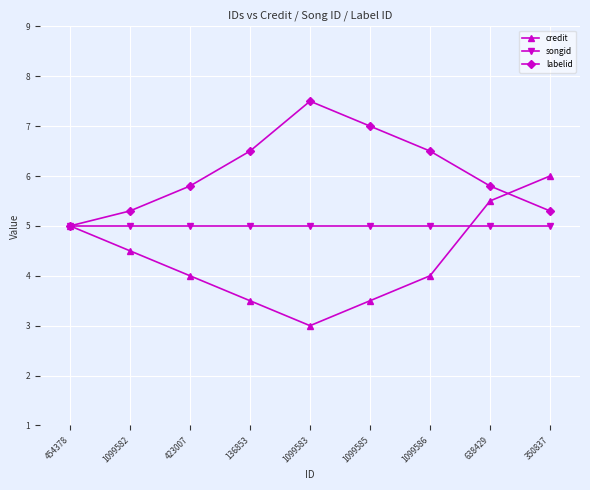

Which series has the largest total across all categories?

labelid